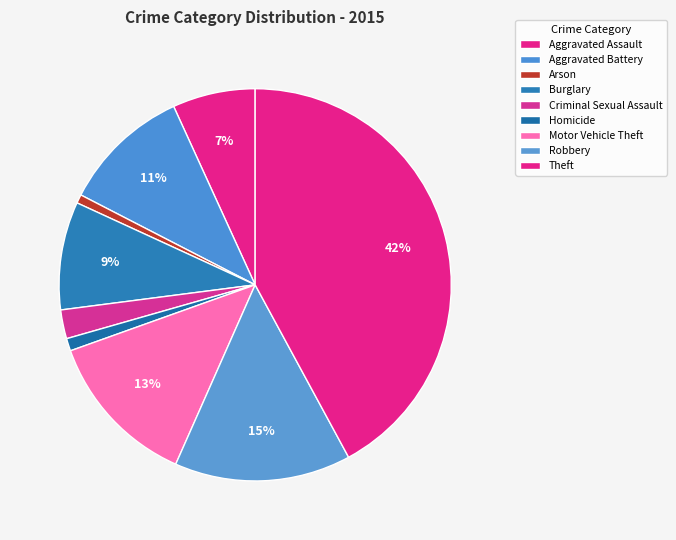

Which category has the biggest portion of the pie?

Theft